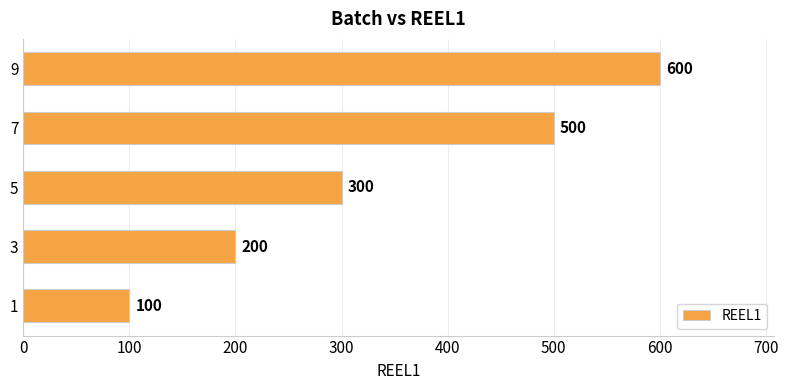

Are the bars horizontal?

Yes